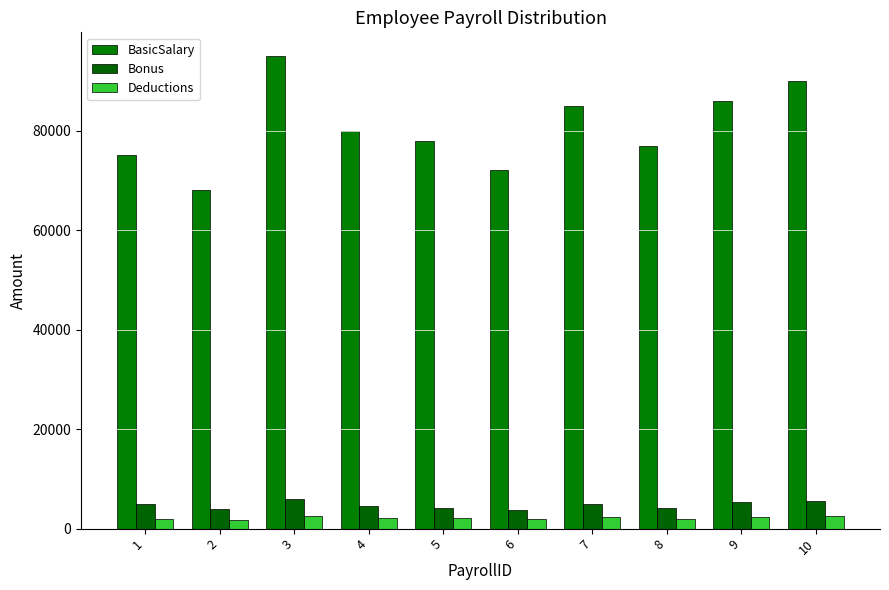

At which category is the sum across all series the highest?

3